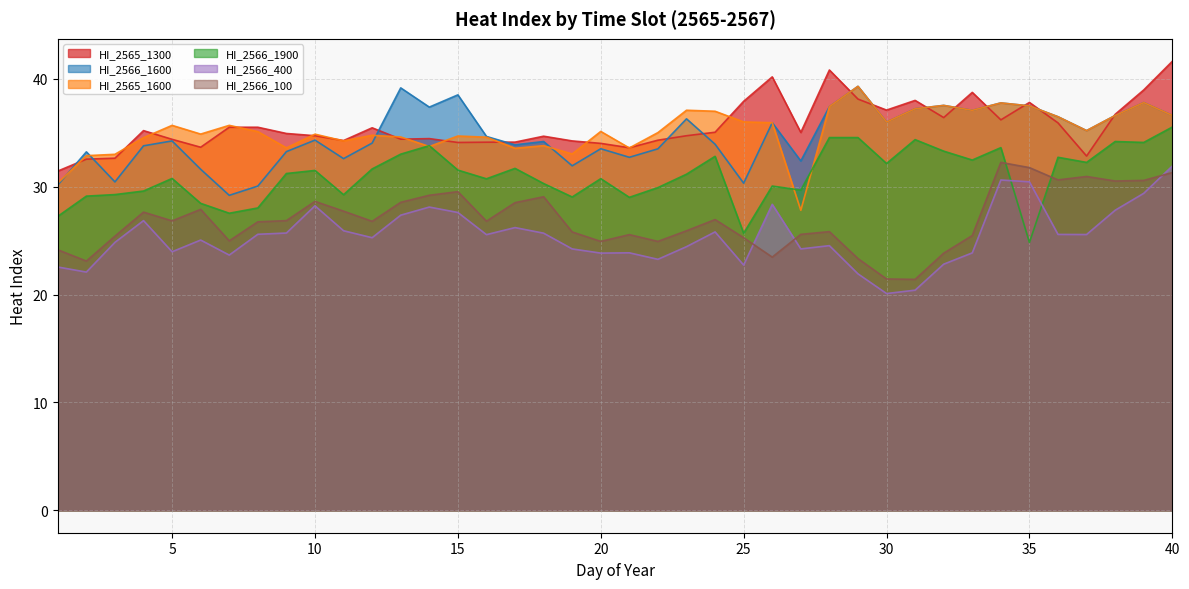

Reading left to right, list all the values displayed in this chart.

HI_2565_1300: 31.4	32.6	32.6	35.2	34.4	33.7	35.5	35.5	34.9	34.7	34.3	35.5	34.4	34.5	34.1	34.1	34.1	34.7	34.2	34.0	33.6	34.3	34.7	35.0	37.9	40.2	35.0	40.8	38.1	37.1	38.0	36.4	38.7	36.2	37.8	35.9	32.8	36.7	39.0	41.6
HI_2566_1600: 30.2	33.2	30.4	33.8	34.2	31.6	29.2	30.1	33.3	34.3	32.6	34.0	39.2	37.4	38.5	34.7	33.9	34.2	31.9	33.5	32.7	33.5	36.3	33.9	30.3	35.9	32.4	37.4	39.3	36.0	37.2	37.5	37.1	37.8	37.5	36.5	35.2	36.6	37.8	36.6
HI_2565_1600: 30.3	32.9	33.0	34.5	35.7	34.9	35.7	35.1	33.6	34.9	34.2	34.8	34.6	33.7	34.7	34.6	33.6	33.8	33.0	35.1	33.6	35.0	37.1	37.0	36.0	35.9	27.8	37.4	39.3	36.0	37.2	37.5	37.1	37.8	37.5	36.5	35.2	36.6	37.8	36.6
HI_2566_1900: 27.3	29.1	29.3	29.6	30.8	28.5	27.5	28.0	31.2	31.5	29.3	31.6	33.0	33.8	31.5	30.7	31.7	30.3	29.0	30.7	29.0	29.9	31.2	32.8	25.7	30.1	29.7	34.6	34.6	32.2	34.4	33.3	32.5	33.6	24.8	32.7	32.3	34.2	34.1	35.5
HI_2566_400: 22.6	22.1	24.8	26.9	24.0	25.1	23.7	25.6	25.7	28.2	25.9	25.3	27.4	28.1	27.6	25.6	26.2	25.7	24.2	23.8	23.9	23.3	24.4	25.8	22.7	28.4	24.2	24.5	21.9	20.1	20.4	22.8	23.9	30.6	30.5	25.6	25.6	27.8	29.4	31.9
HI_2566_100: 24.2	23.1	25.4	27.6	26.8	27.9	25.0	26.7	26.9	28.6	27.7	26.8	28.6	29.2	29.5	26.8	28.5	29.1	25.8	24.9	25.6	24.9	25.9	27.0	25.3	23.5	25.6	25.8	23.3	21.4	21.4	23.8	25.5	32.3	31.8	30.6	30.9	30.5	30.6	31.3